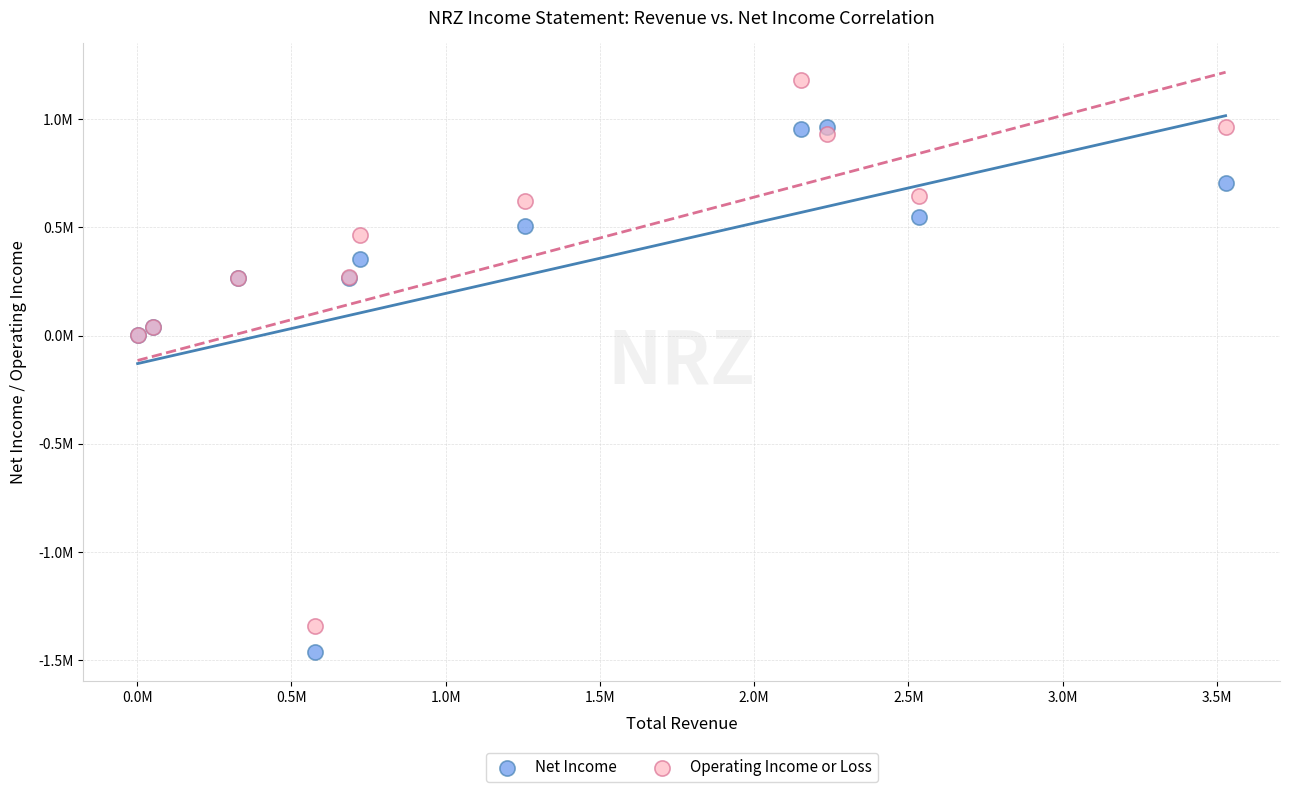

Which series reaches the maximum Y coordinate?

Operating Income or Loss